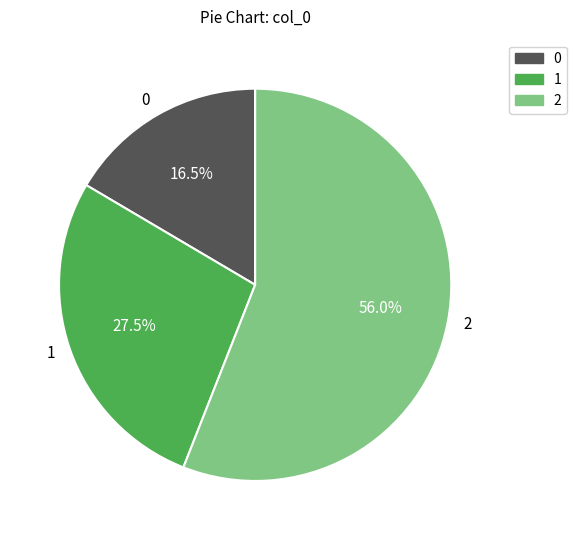

Is the sum of 2 and 0 greater than half?

Yes